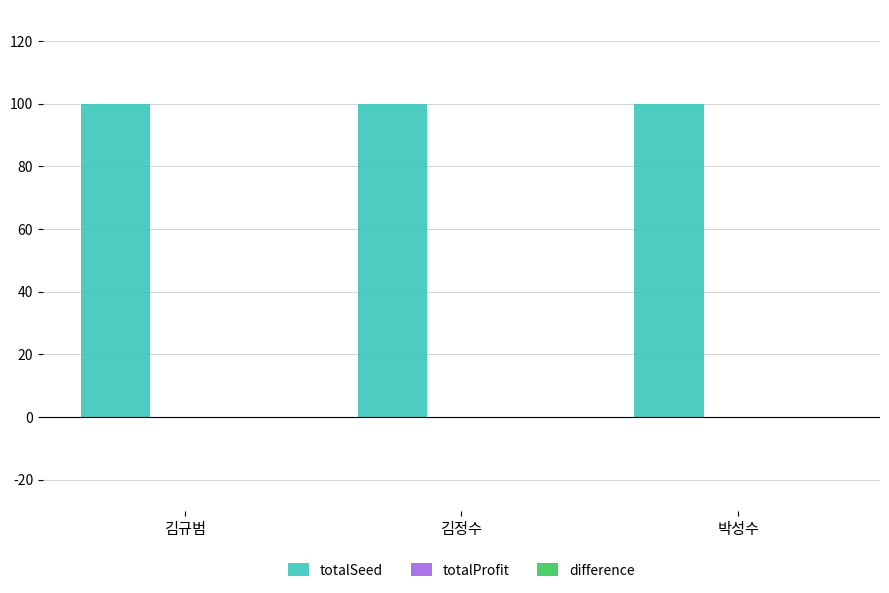

Between 김규범 and 박성수, which series saw the biggest shift?

totalSeed